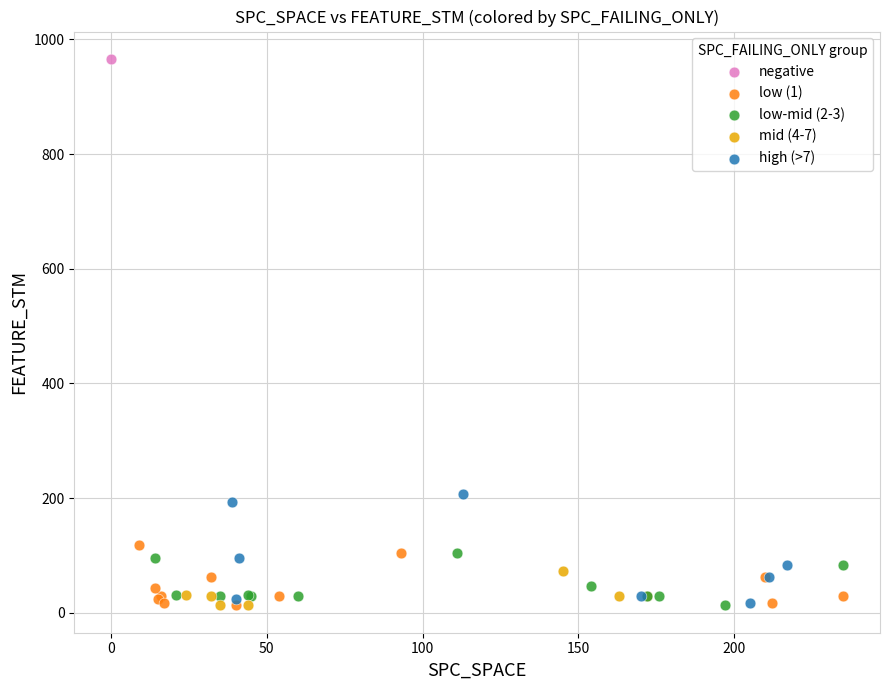

Which series reaches the maximum Y coordinate?

negative